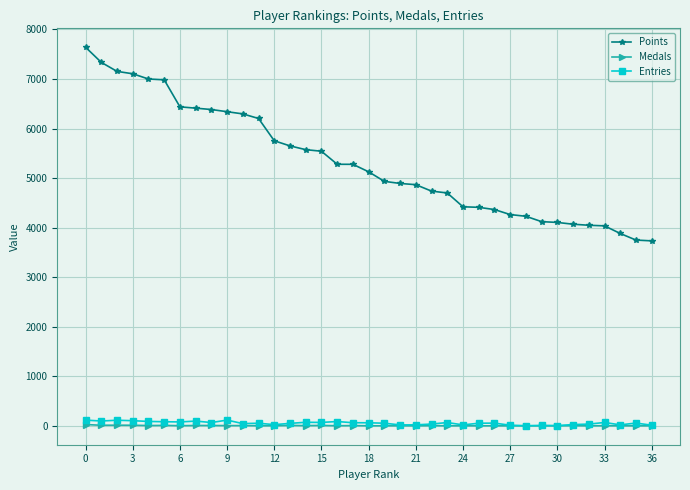

Is this an area chart (filled region under the line)?

No